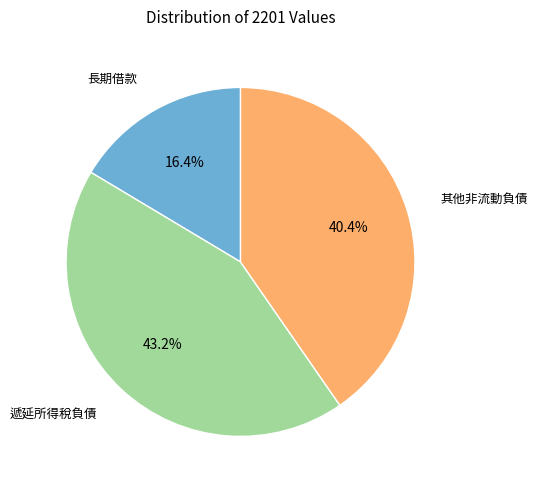

Does any single category account for the majority?

No